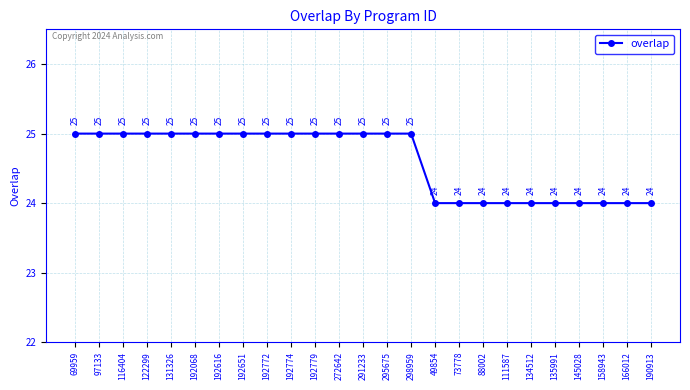

Reading right to left, list all the values displayed in this chart.

190913=24	166012=24	158943=24	145028=24	135991=24	134512=24	111587=24	88002=24	73778=24	49854=24	298959=25	295675=25	291233=25	272642=25	192779=25	192774=25	192772=25	192651=25	192616=25	192068=25	131326=25	122299=25	116404=25	97133=25	69959=25